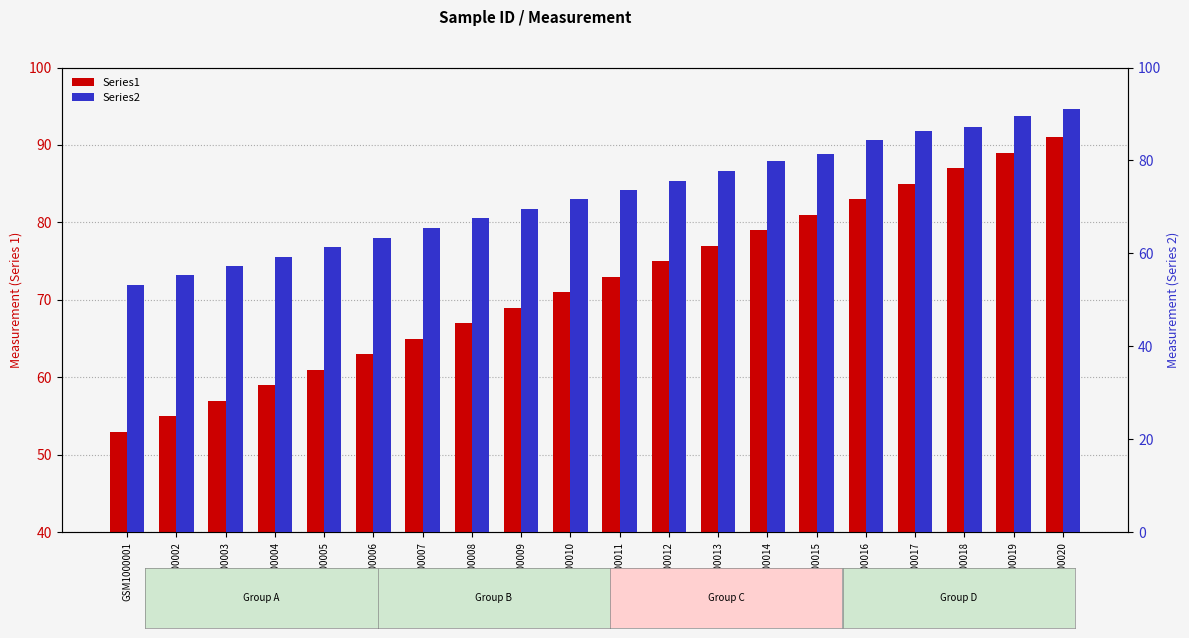

What is the minimum value shown in the chart?

53.0